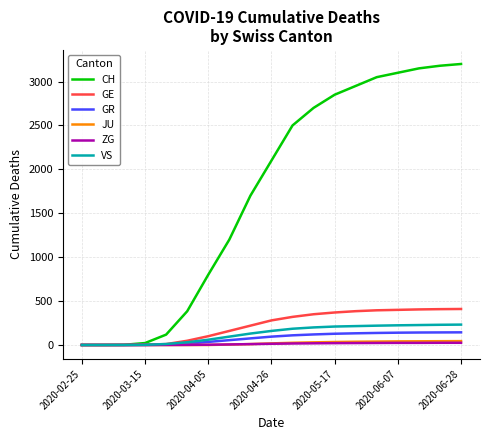

Does the chart display data point markers on the line(s)?

No